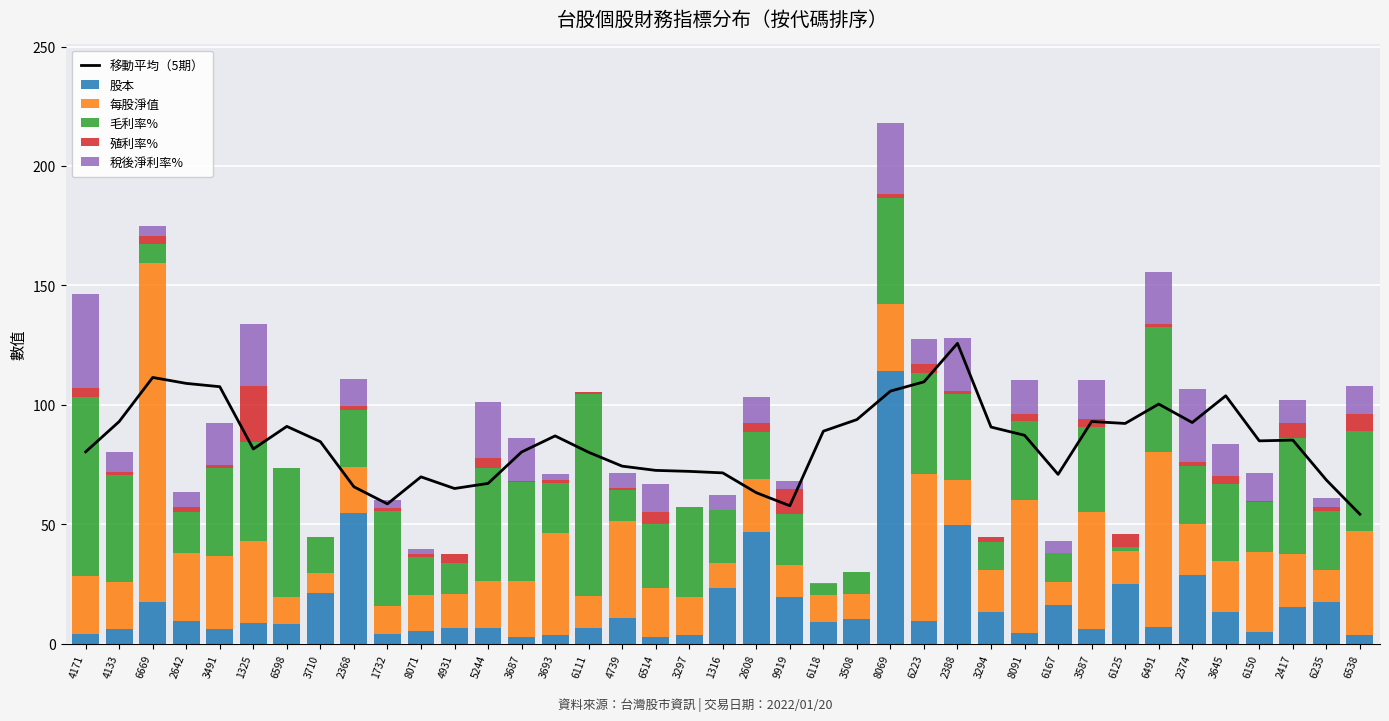

Reading left to right, list all the values displayed in this chart.

移動平均（5期）: 4171=80.3	4133=93.0	6669=111.5	2642=109.0	3491=107.6	1325=81.5	6598=91.0	3710=84.6	2368=65.7	1732=58.5	8071=69.9	4931=65.0	5244=67.1	3687=80.3	3693=87.0	6111=80.2	4739=74.4	6514=72.6	3297=72.2	1316=71.5	2608=63.2	9919=57.8	6118=89.0	3508=93.8	8069=105.8	6223=109.6	2388=125.8	3294=90.7	8091=87.3	6167=70.9	3587=93.0	6125=92.2	6491=100.3	2374=92.6	3645=103.8	6150=84.9	2417=85.2	6235=68.6	6538=54.2
股本: 4171=4.2	4133=6.1	6669=17.5	2642=9.6	3491=6.2	1325=8.5	6598=8.2	3710=21.2	2368=54.6	1732=4.2	8071=5.2	4931=6.4	5244=6.8	3687=3.0	3693=3.9	6111=6.6	4739=10.7	6514=3.0	3297=3.6	1316=23.3	2608=46.7	9919=19.5	6118=9.1	3508=10.2	8069=114.0	6223=9.4	2388=49.5	3294=13.2	8091=4.6	6167=16.2	3587=6.2	6125=24.9	6491=7.0	2374=28.8	3645=13.1	6150=4.8	2417=15.4	6235=17.3	6538=3.7
每股淨值: 4171=24.2	4133=19.8	6669=141.8	2642=28.4	3491=30.5	1325=34.4	6598=11.4	3710=8.6	2368=19.4	1732=11.4	8071=15.2	4931=14.2	5244=19.5	3687=23.1	3693=42.7	6111=13.4	4739=40.5	6514=20.5	3297=16.2	1316=10.5	2608=22.4	9919=13.4	6118=11.3	3508=10.5	8069=28.1	6223=61.9	2388=19.2	3294=17.6	8091=55.8	6167=9.4	3587=49.1	6125=13.7	6491=73.1	2374=21.2	3645=21.7	6150=33.6	2417=22.0	6235=13.7	6538=43.6
毛利率%: 4171=75.0	4133=44.8	6669=8.2	2642=17.4	3491=36.8	1325=41.5	6598=53.8	3710=14.9	2368=23.8	1732=40.1	8071=15.8	4931=13.1	5244=47.5	3687=41.7	3693=20.8	6111=84.5	4739=12.9	6514=26.5	3297=37.5	1316=22.2	2608=19.6	9919=21.3	6118=4.5	3508=9.2	8069=44.5	6223=42.0	2388=35.8	3294=11.9	8091=32.9	6167=12.4	3587=35.4	6125=1.8	6491=52.4	2374=24.3	3645=32.0	6150=21.0	2417=48.8	6235=24.6	6538=41.7
殖利率%: 4171=3.7	4133=1.3	6669=3.2	2642=2.1	3491=1.3	1325=23.6	6598=0.0	3710=0.0	2368=1.8	1732=1.1	8071=1.2	4931=3.9	5244=3.9	3687=0.4	3693=1.2	6111=0.7	4739=0.9	6514=5.3	3297=0.0	1316=0.0	2608=3.7	9919=10.6	6118=0.0	3508=0.0	8069=1.7	6223=4.0	2388=1.1	3294=2.0	8091=2.9	6167=0.0	3587=3.2	6125=5.5	6491=1.2	2374=1.6	3645=3.4	6150=0.3	2417=6.1	6235=1.7	6538=7.0
稅後淨利率%: 4171=39.3	4133=8.4	6669=4.5	2642=5.9	3491=17.4	1325=25.9	6598=0.0	3710=0.0	2368=11.0	1732=3.5	8071=2.1	4931=0.0	5244=23.6	3687=18.1	3693=2.4	6111=0.0	4739=6.3	6514=11.7	3297=0.0	1316=6.1	2608=10.8	9919=3.3	6118=0.7	3508=0.0	8069=29.7	6223=10.2	2388=22.2	3294=0.1	8091=14.4	6167=4.8	3587=16.4	6125=0.0	6491=21.8	2374=30.6	3645=13.2	6150=11.9	2417=9.6	6235=3.8	6538=11.8